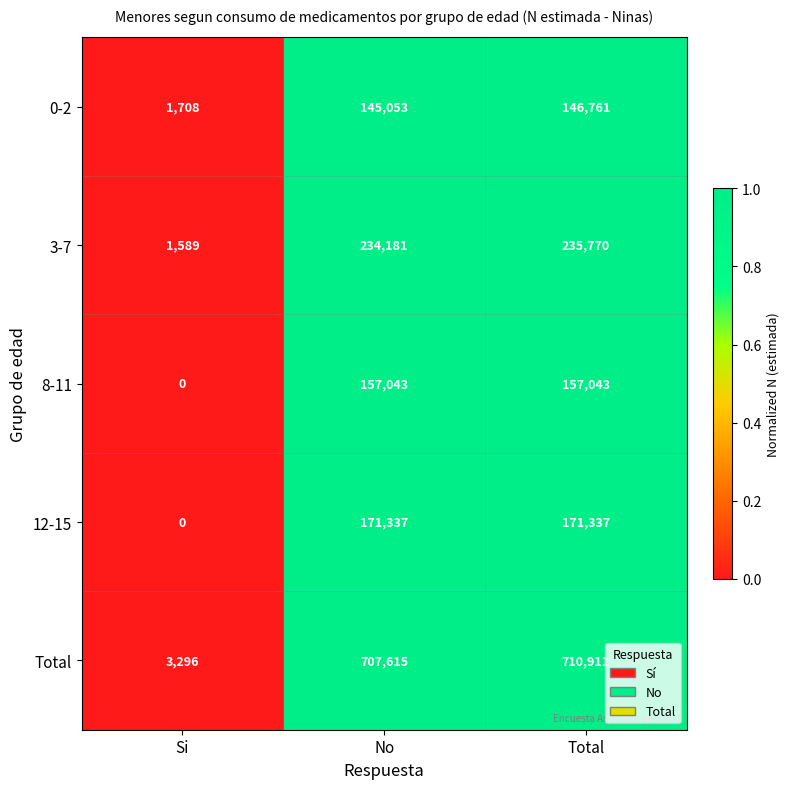

The 12-15 series shows 171337 at No. True or false?

True